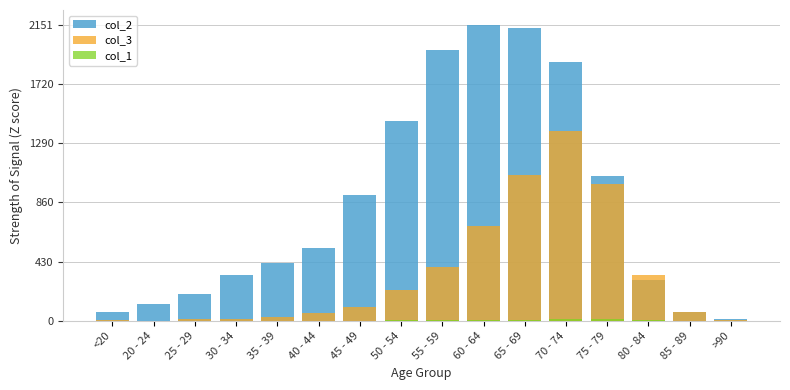

Does the chart contain stacked bars?

No